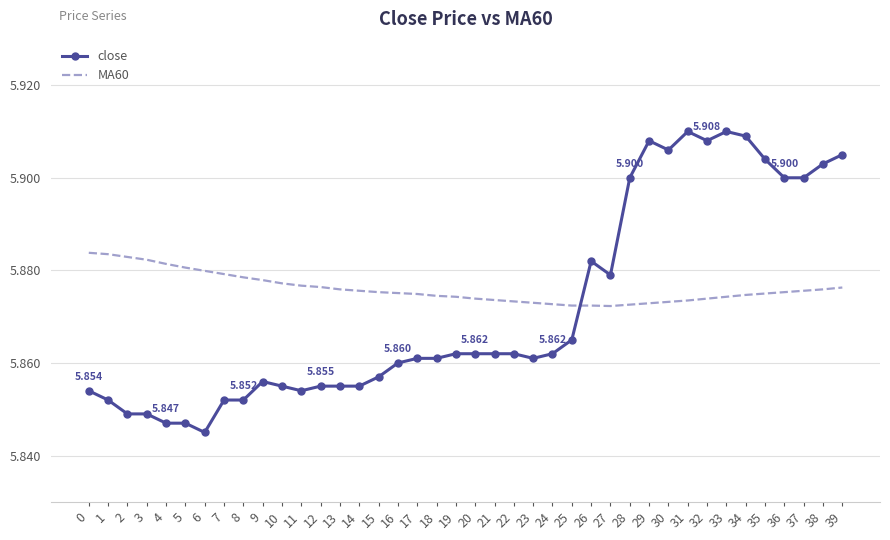

True or false: close and MA60 cross at least once.

True